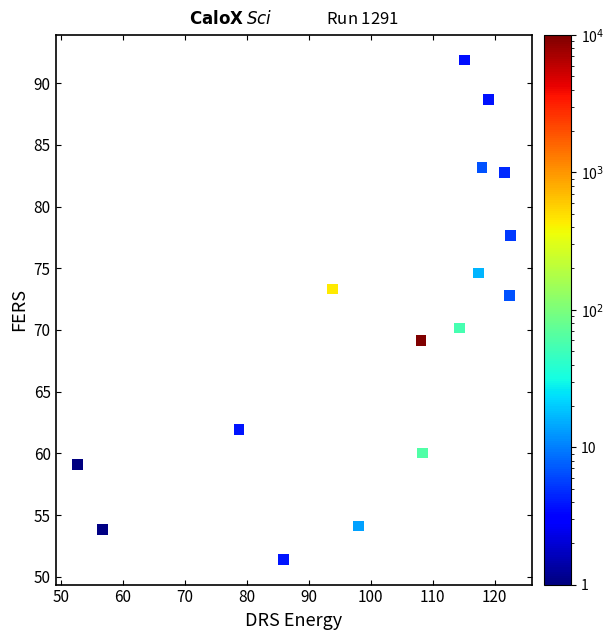

What is the range of X values (max minus min)?

70.0